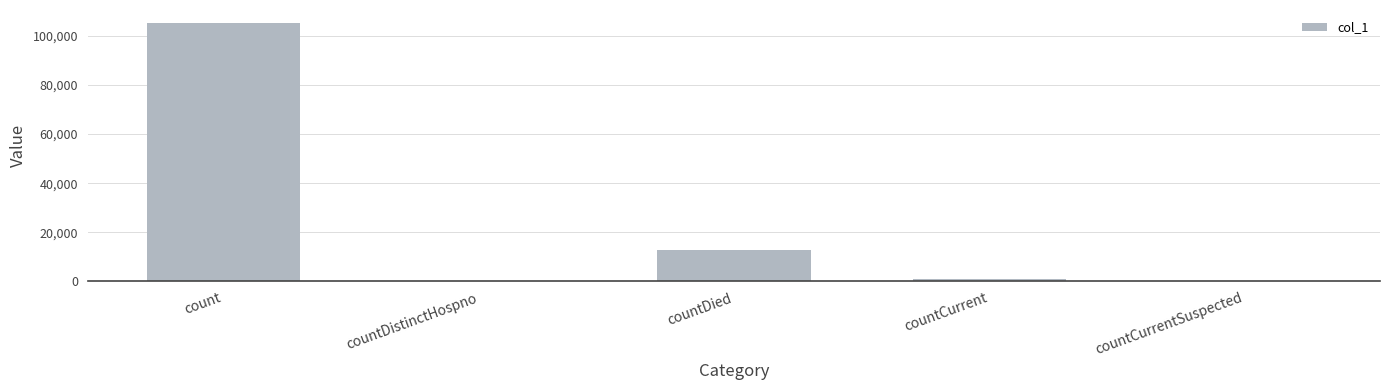

What is the sum of all values?

118716